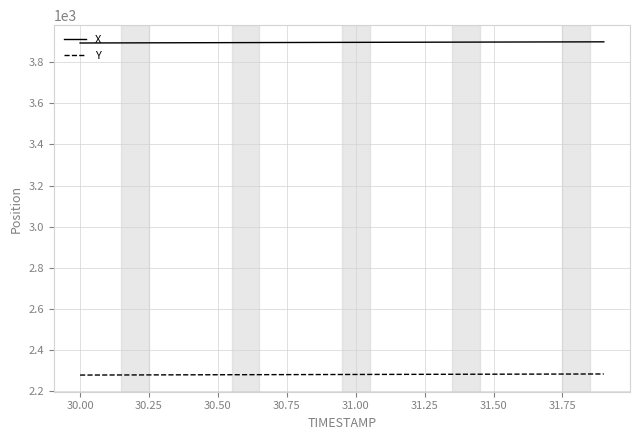

What is the lowest value of the Y series?

2279.7